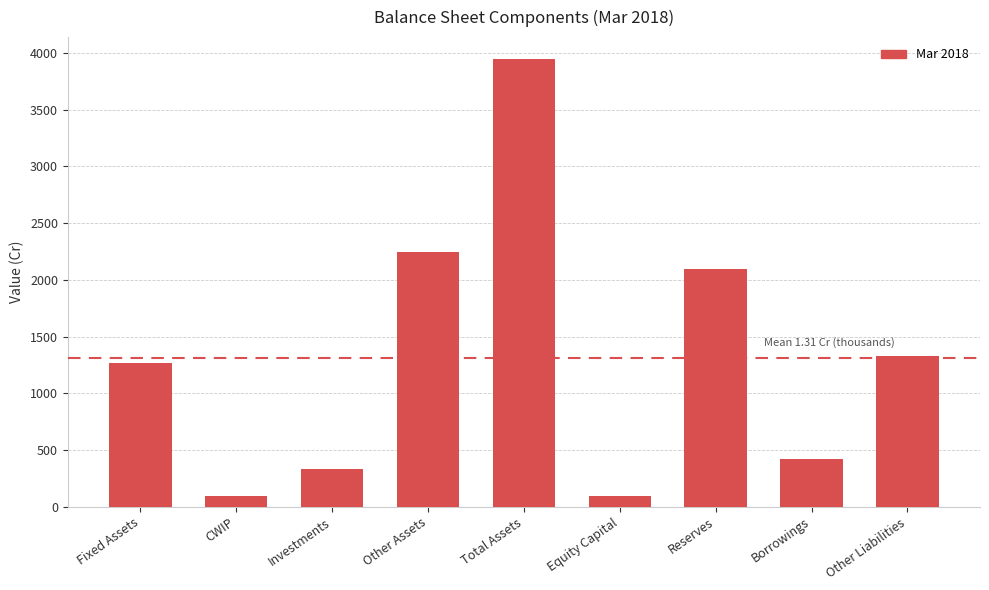

What is the minimum value shown in the chart?

97